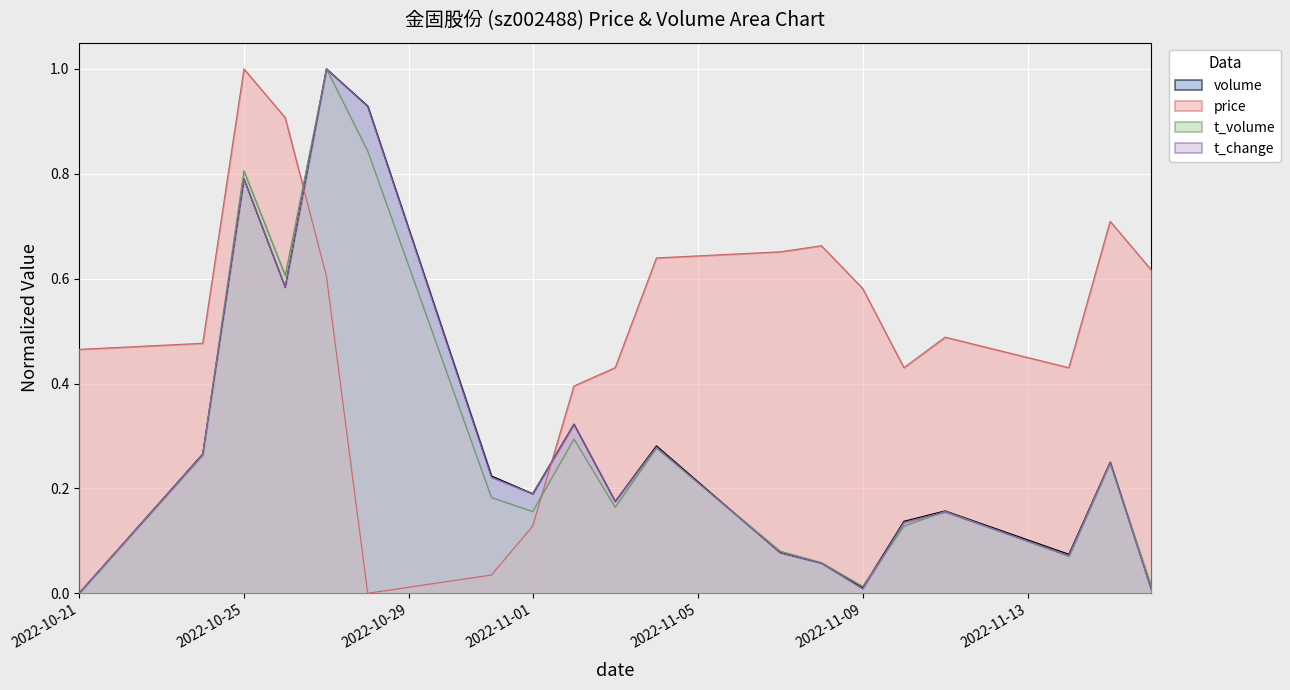

Reading left to right, what are all the values shown in this chart?

volume: 0.0	0.3	0.8	0.6	1.0	0.9	0.2	0.2	0.3	0.2	0.3	0.1	0.1	0.0	0.1	0.2	0.1	0.3	0.0
t_volume: 0.0	0.3	0.8	0.6	1.0	0.8	0.2	0.2	0.3	0.2	0.3	0.1	0.1	0.0	0.1	0.2	0.1	0.2	0.0
t_change: 0.0	0.3	0.8	0.6	1.0	0.9	0.2	0.2	0.3	0.2	0.3	0.1	0.1	0.0	0.1	0.2	0.1	0.2	0.0
price: 0.5	0.5	1.0	0.9	0.6	0.0	0.0	0.1	0.4	0.4	0.6	0.7	0.7	0.6	0.4	0.5	0.4	0.7	0.6